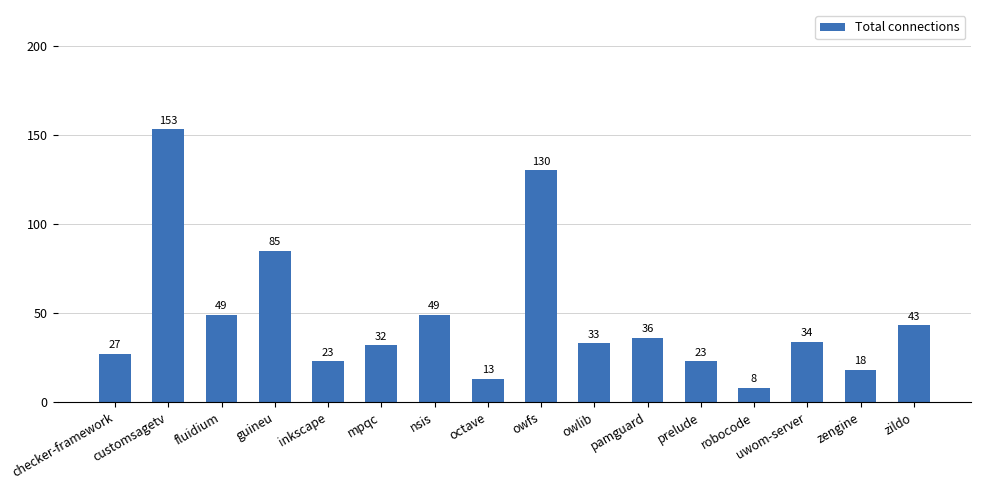

Reading left to right, transcribe all the data shown in this chart.

27	153	49	85	23	32	49	13	130	33	36	23	8	34	18	43